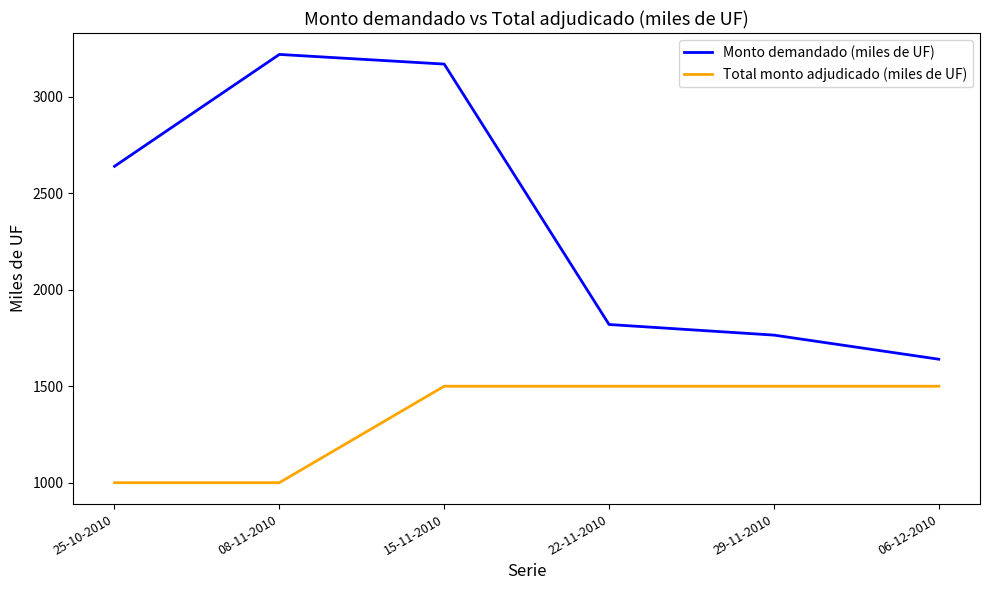

Reading left to right, what are all the values shown in this chart?

Monto demandado (miles de UF): 25-10-2010=2640	08-11-2010=3220	15-11-2010=3170	22-11-2010=1820	29-11-2010=1765	06-12-2010=1640
Total monto adjudicado (miles de UF): 25-10-2010=1000	08-11-2010=1000	15-11-2010=1500	22-11-2010=1500	29-11-2010=1500	06-12-2010=1500